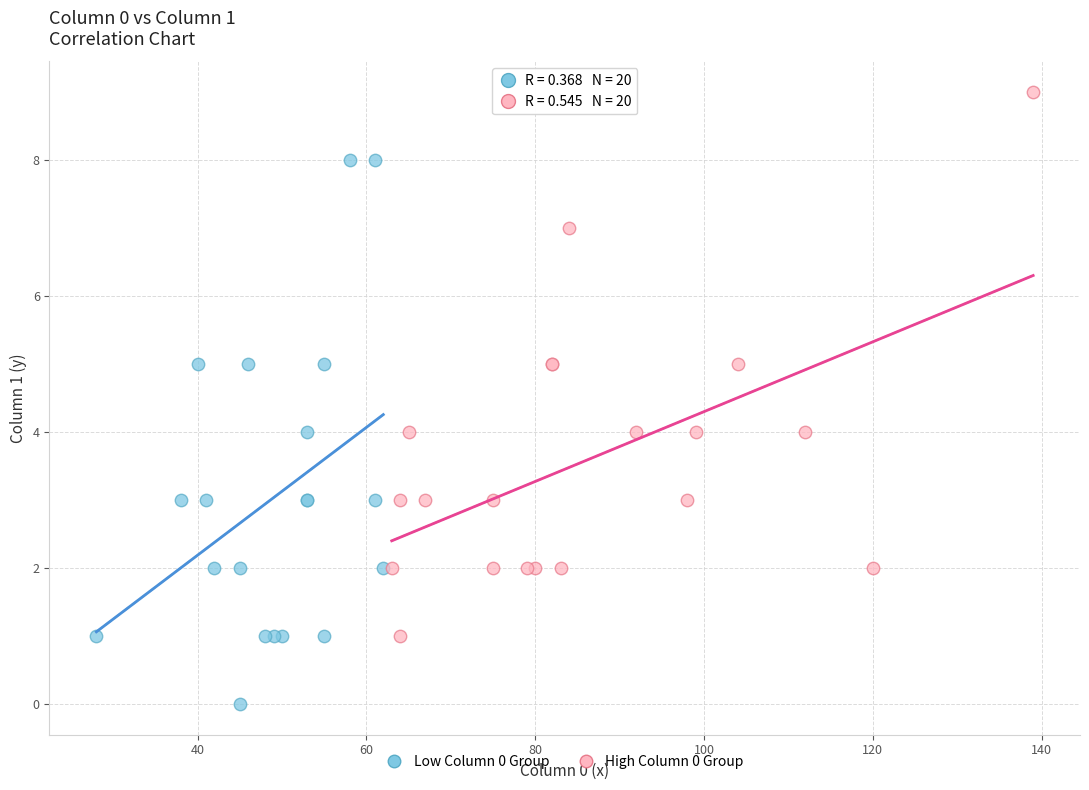

Which series reaches the minimum Y coordinate?

Low Column 0 Group